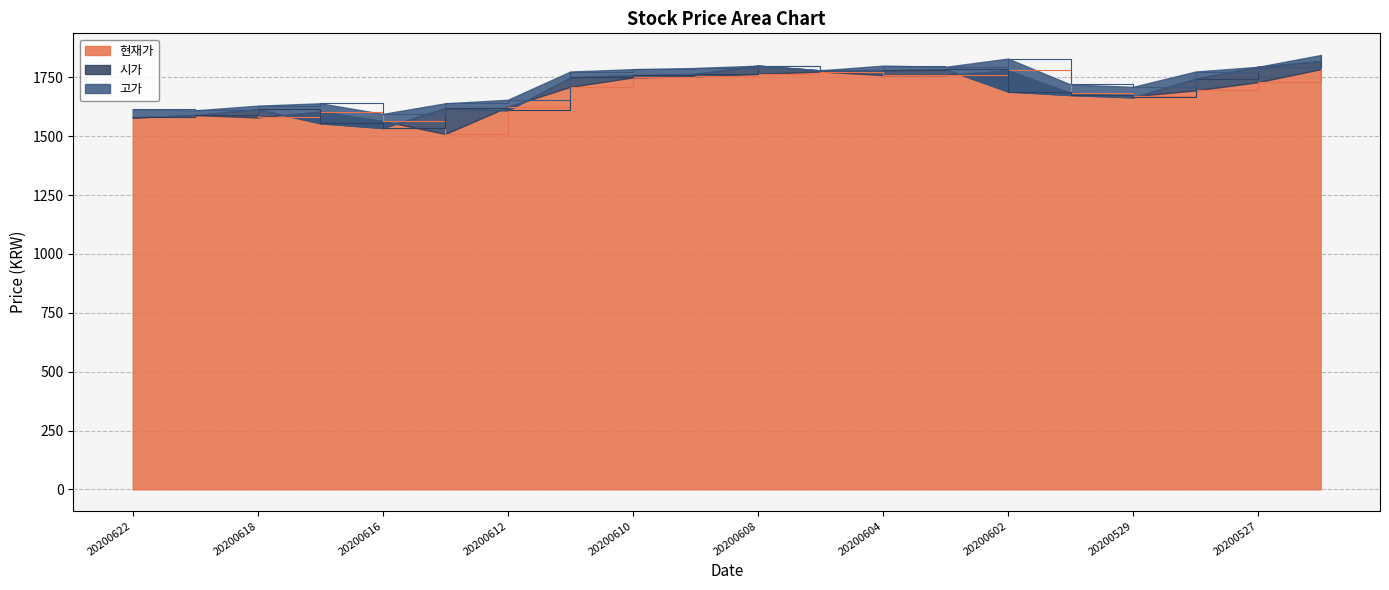

Is it true that 고가 equals 1235 at 20200610?

False